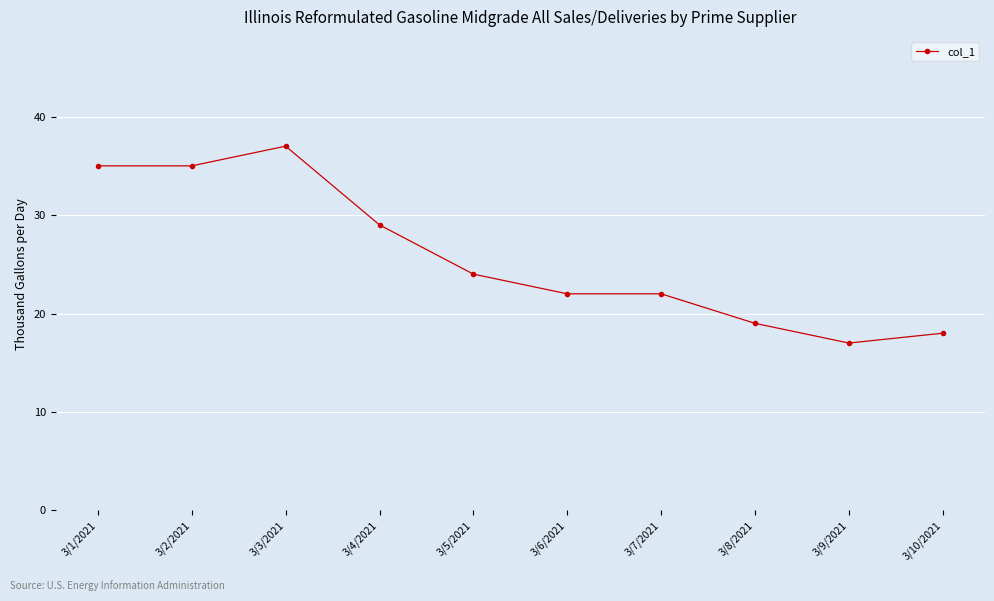

What is the sum of the values at 3/5/2021 and 3/1/2021?

59